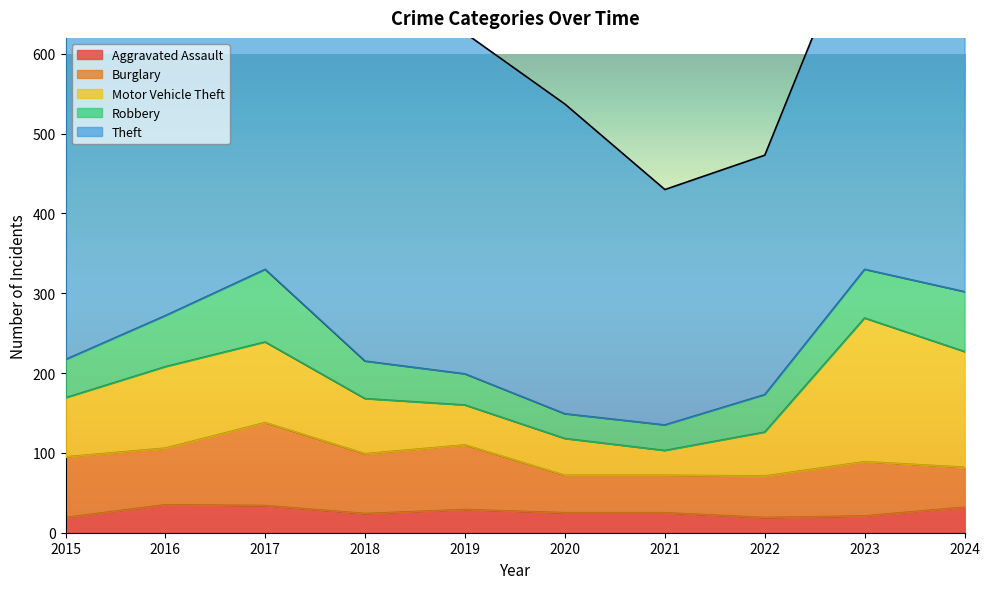

Is it true that Robbery equals 47 at 2018?

True